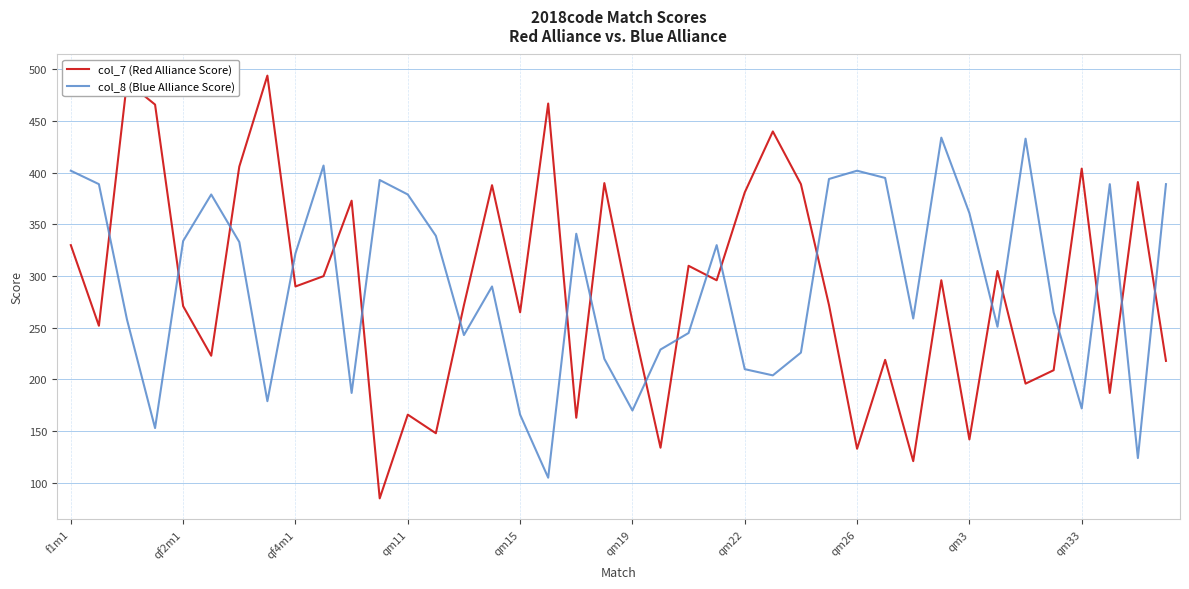

Which series ends up on top after the final intersection of col_7 (Red Alliance Score) and col_8 (Blue Alliance Score)?

col_8 (Blue Alliance Score)